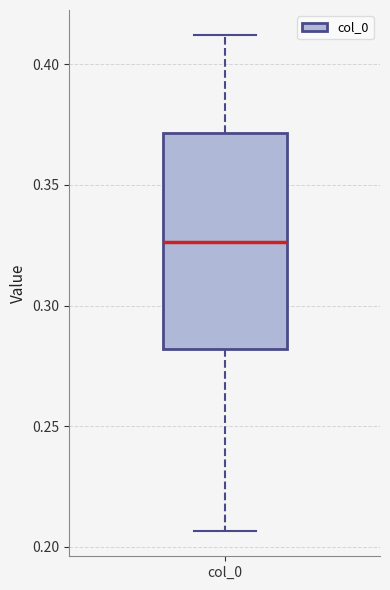

Read this box plot against the y-axis: the position of the median line, the range covered by the box, and the ends of both whiskers. The values are not printed on the chart, so give them approximately, as read against the axis.

median 0.325, box 0.280 to 0.370, whiskers 0.205 to 0.410